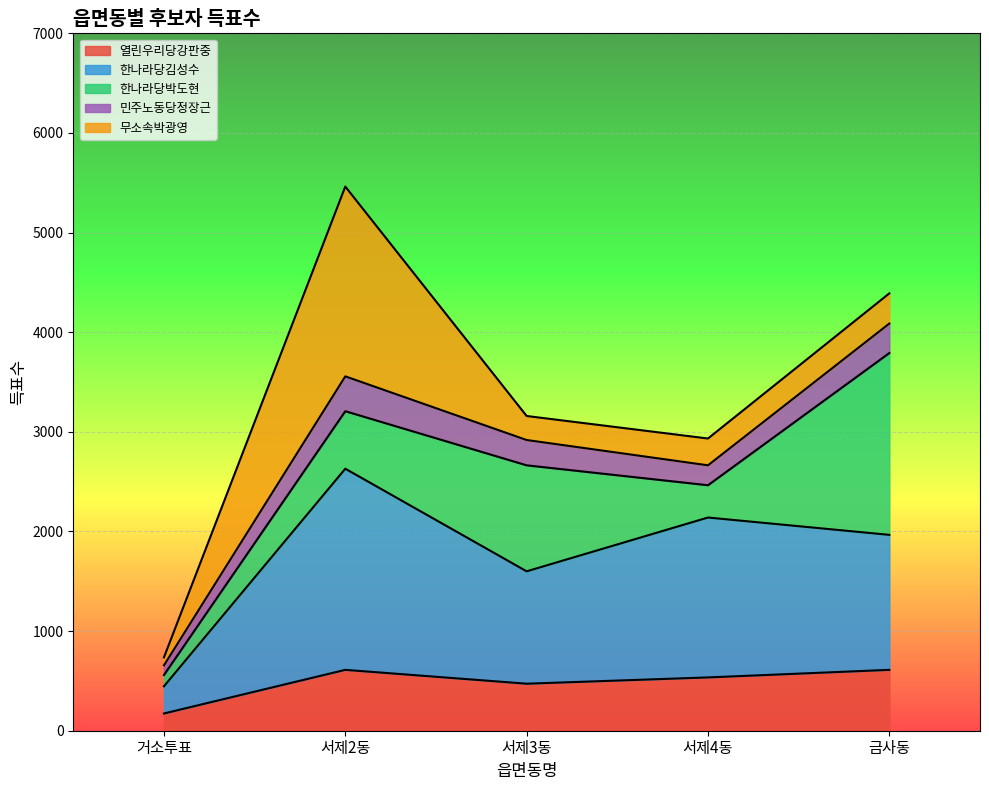

What is the lowest value of the 열린우리당강판중 series?

173